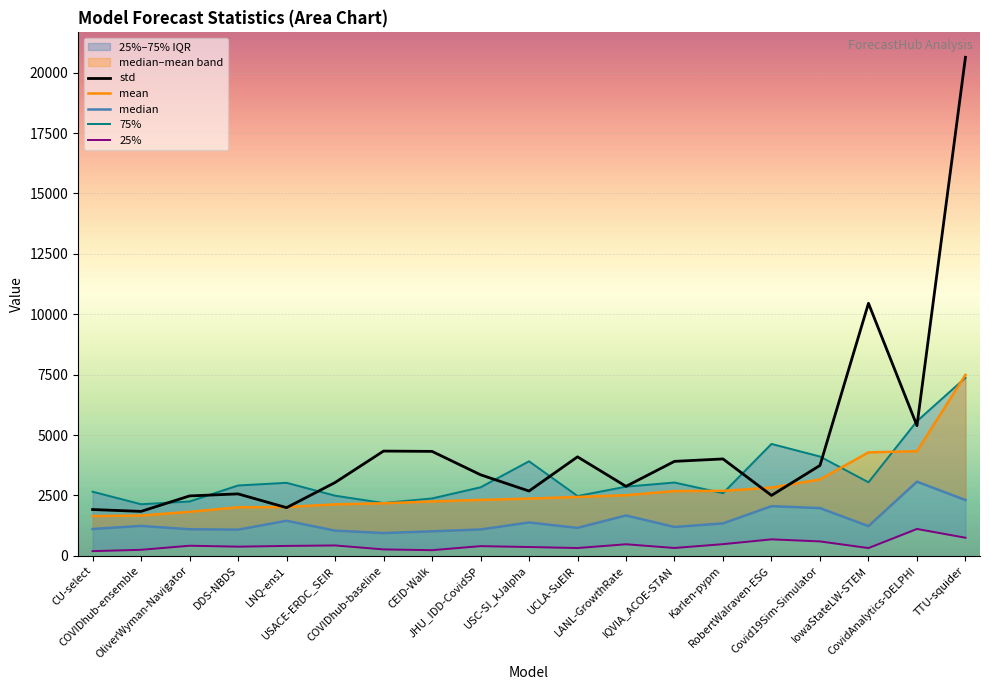

How many lines are shown in the chart?

5